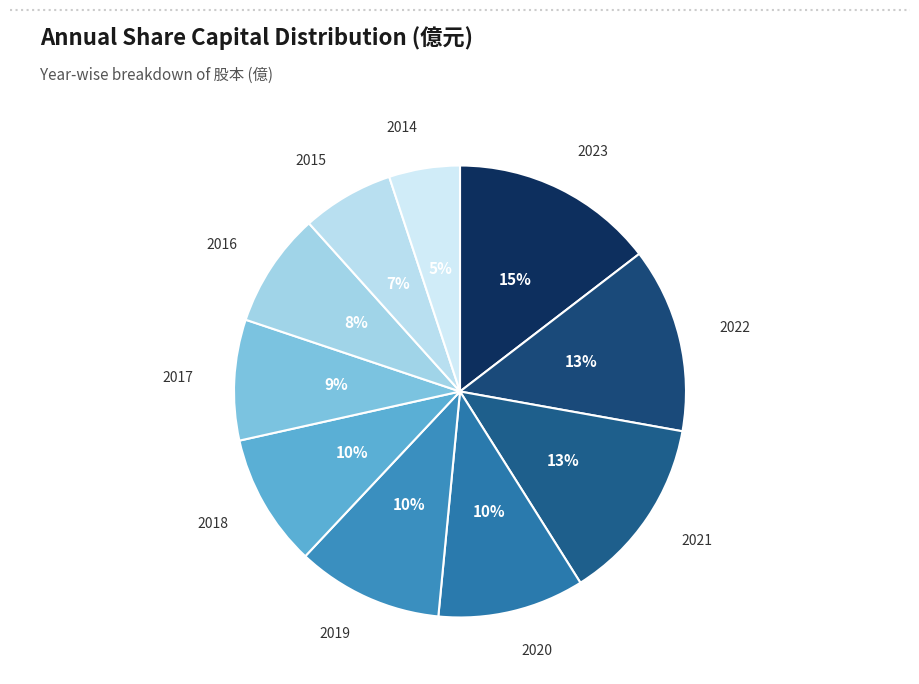

Which category has the biggest portion of the pie?

2023